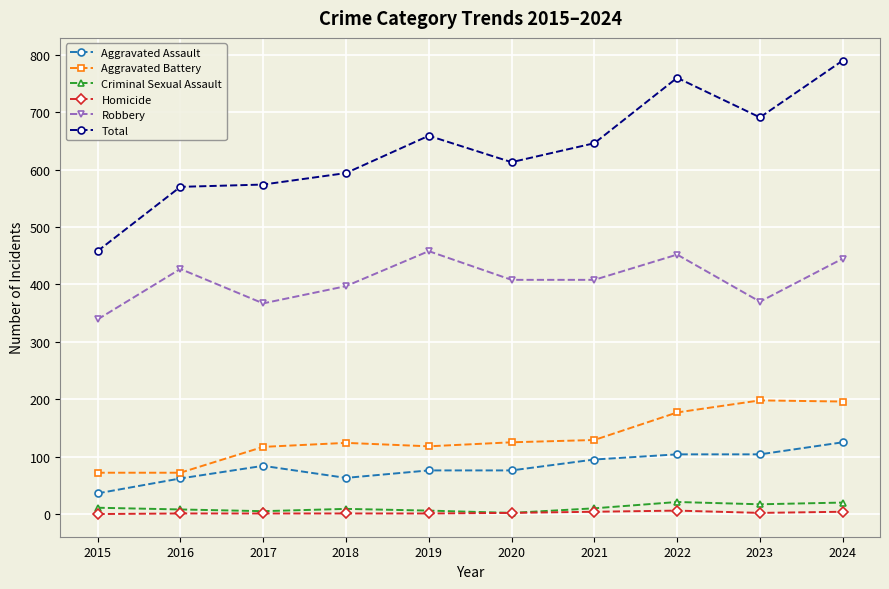

The value of Aggravated Battery at 2017 is 117. True or false?

True